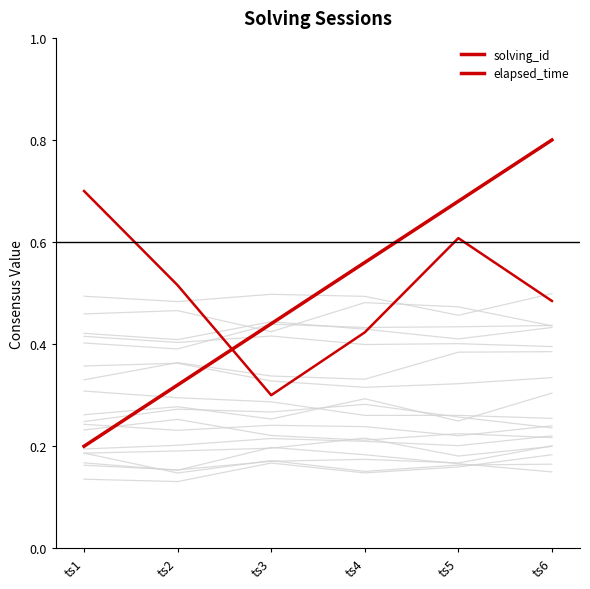

How many elapsed_time values are between 0 and 1?

6